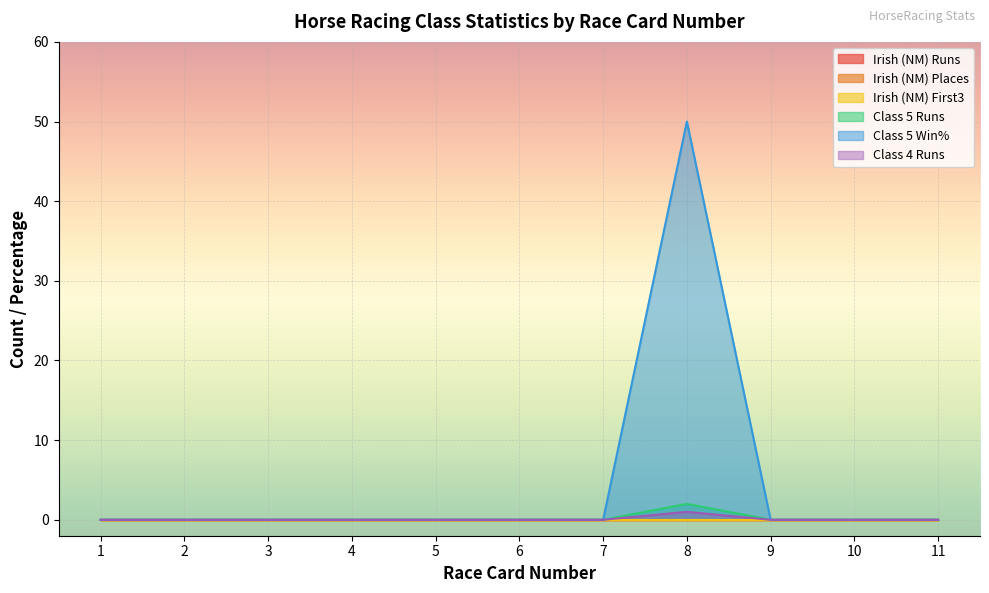

How many values in Class 5 Win% are above zero?

1